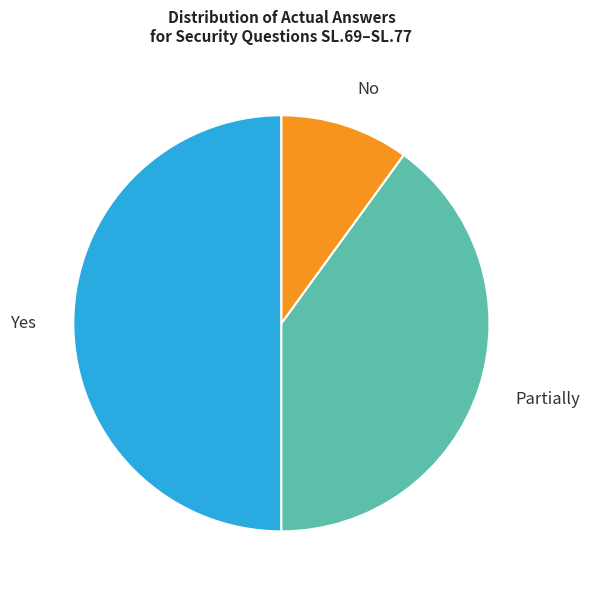

What percentage is the Yes slice, to the nearest percent?

50%